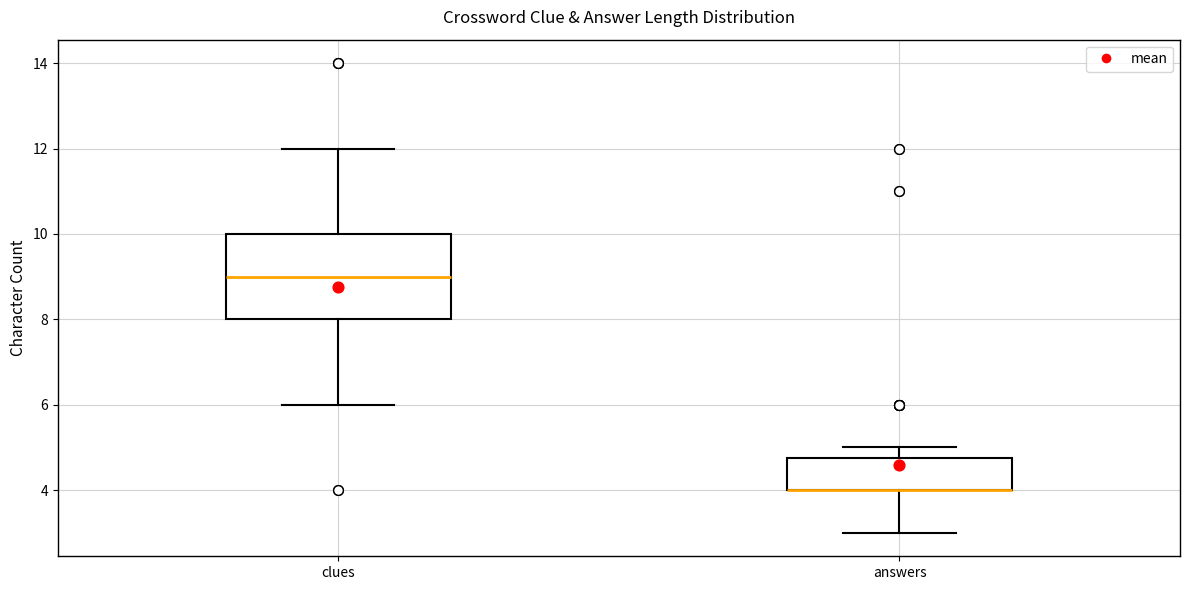

Which box is the tallest, from its lower edge to its upper edge?

clues